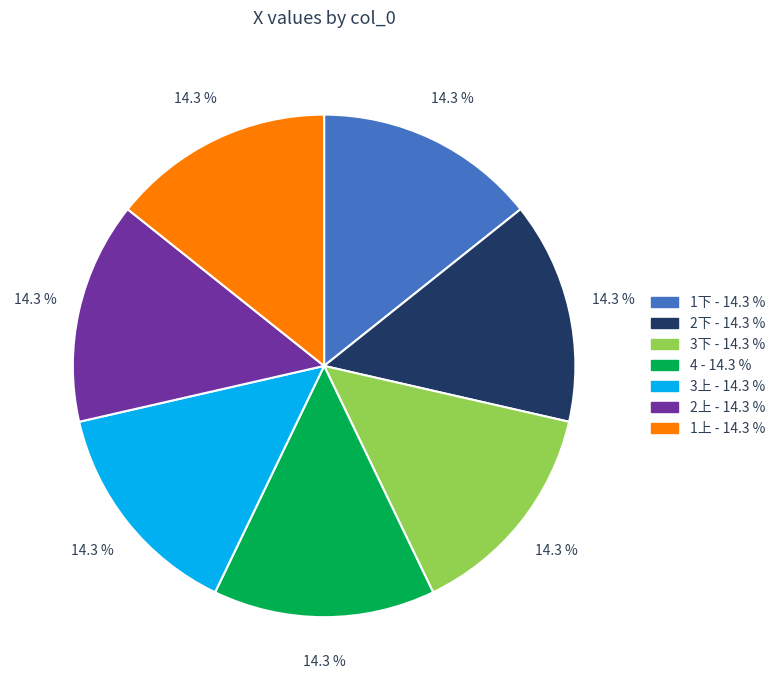

What portion of the pie excludes 4?

85.7%